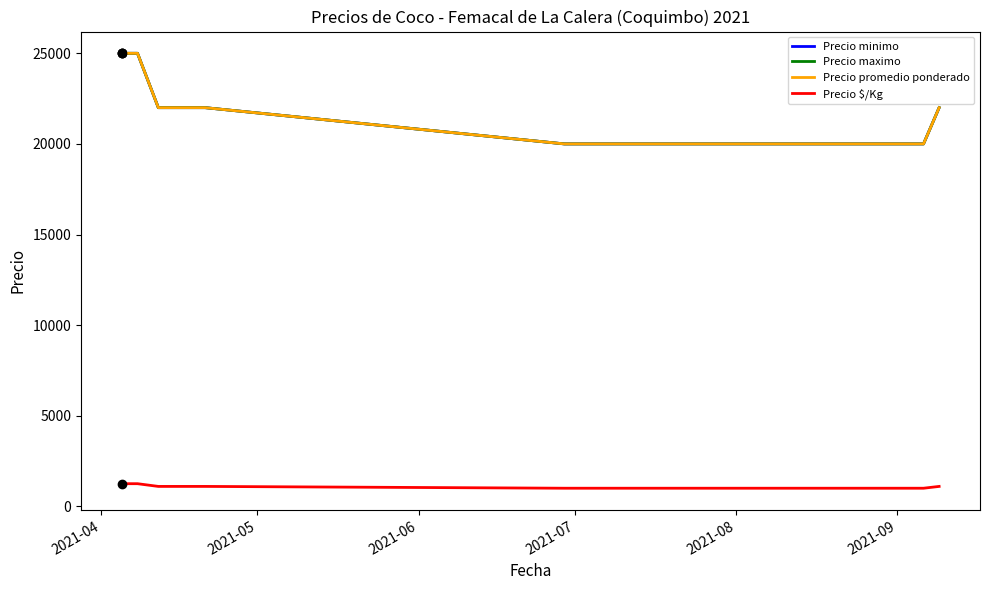

Which series has the widest spread of values?

Precio minimo